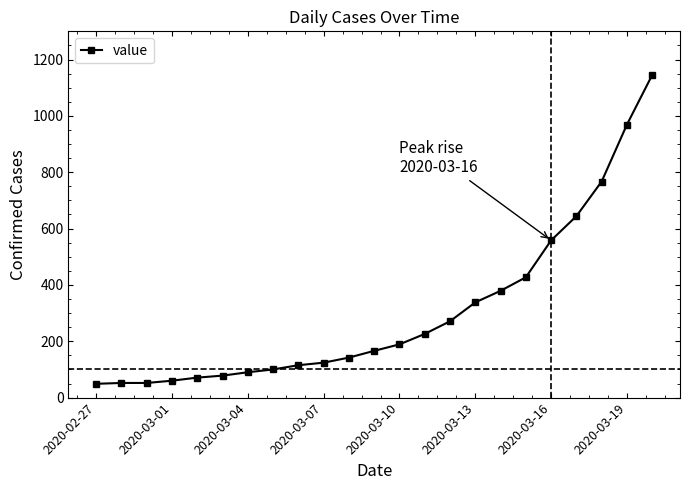

What is the greatest value displayed?

1145